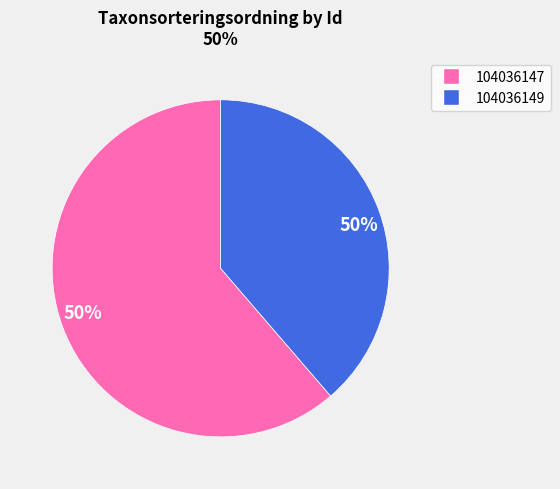

True or false: 104036149 accounts for 39% of the total.

True